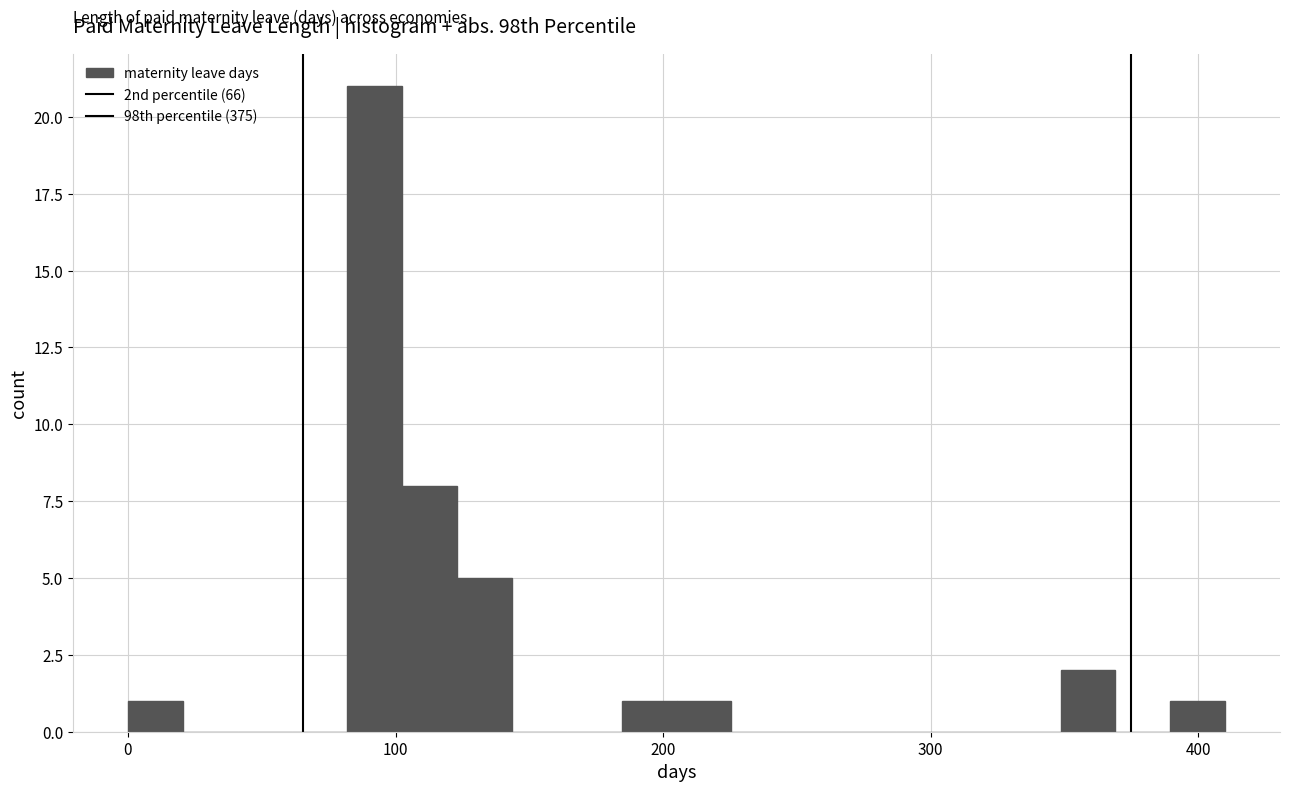

Read against the x-axis, roughly where is the centre of the tallest bar?

90